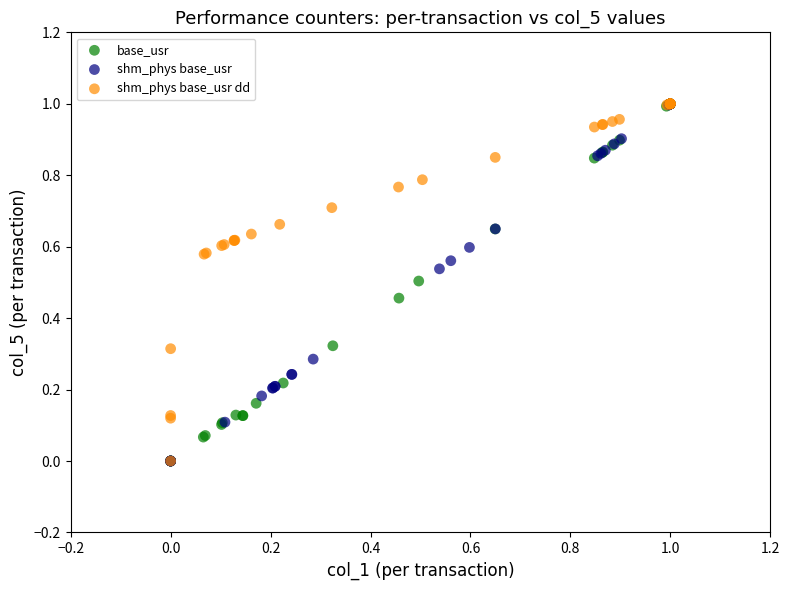

What are all the series names shown in the legend?

base_usr, shm_phys base_usr, shm_phys base_usr dd